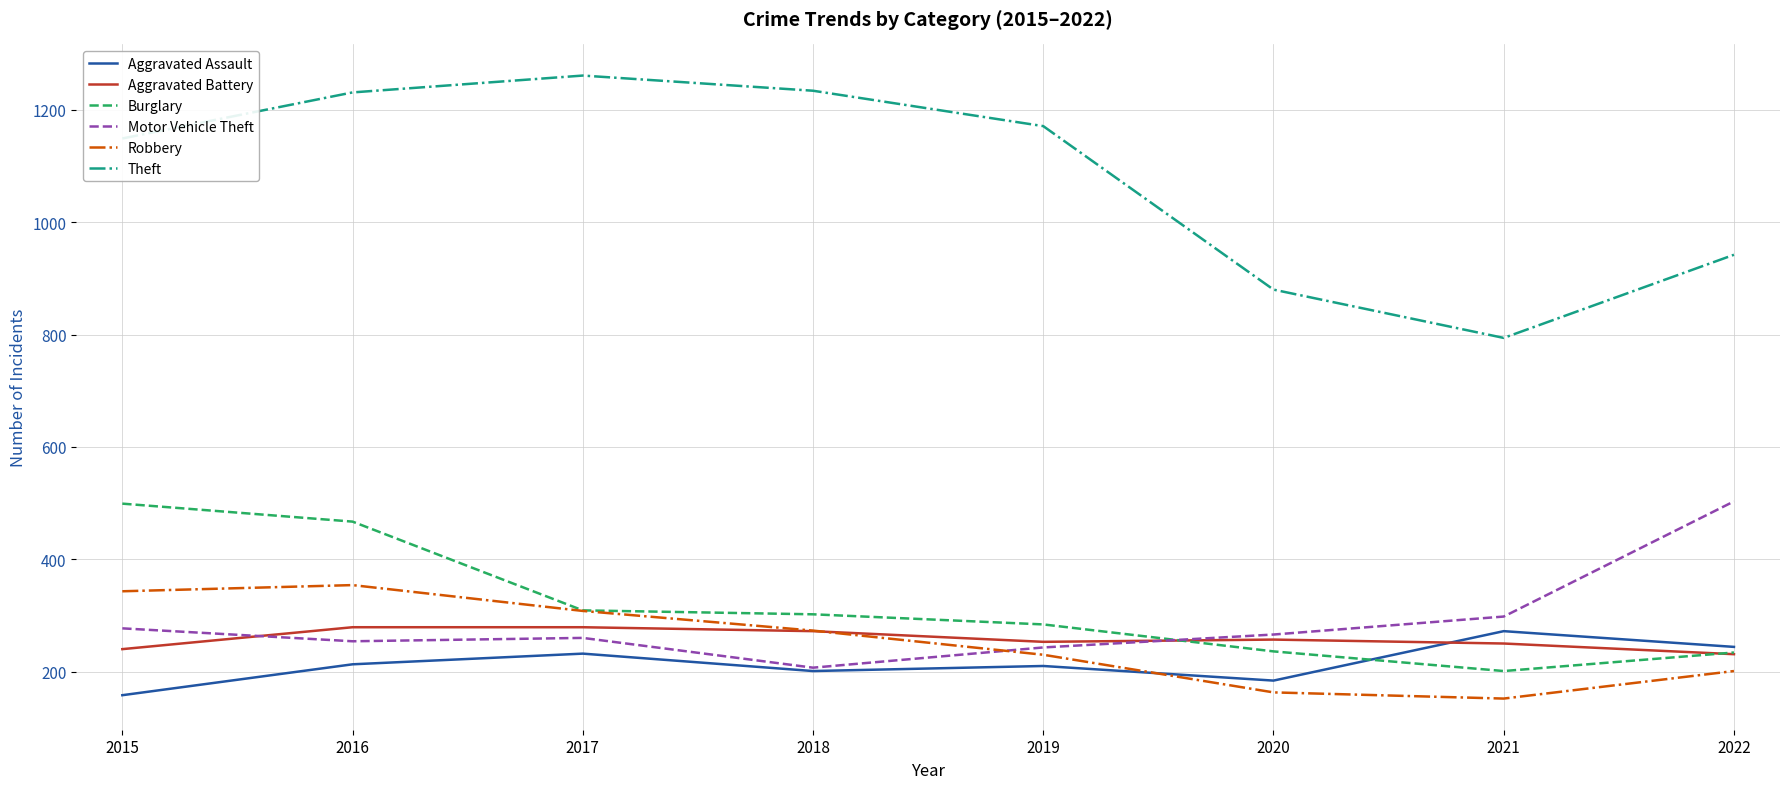

How many lines are shown in the chart?

6